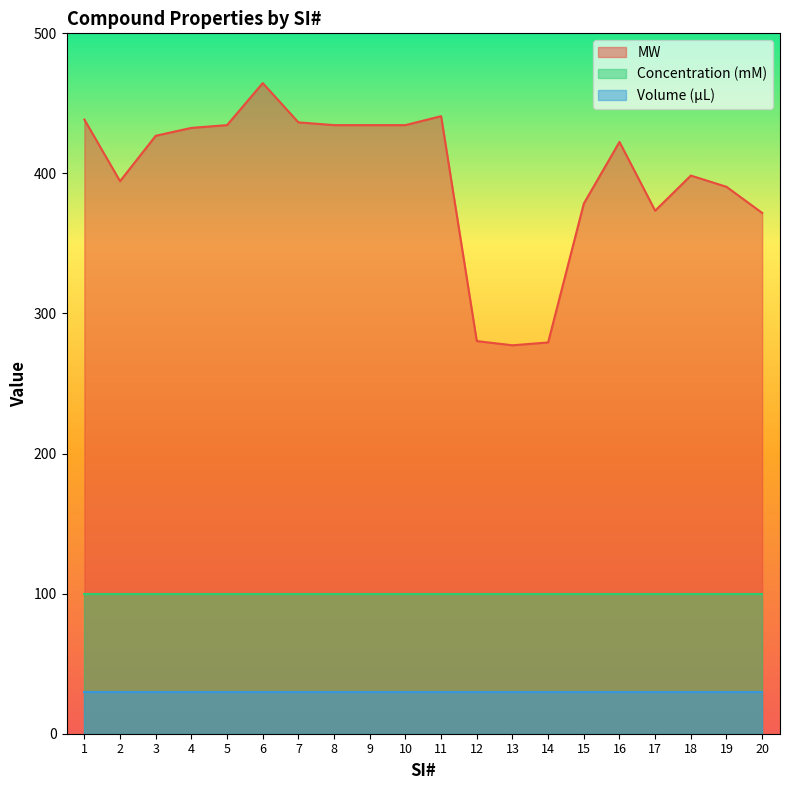

At how many categories does at least one series exceed 68?

20